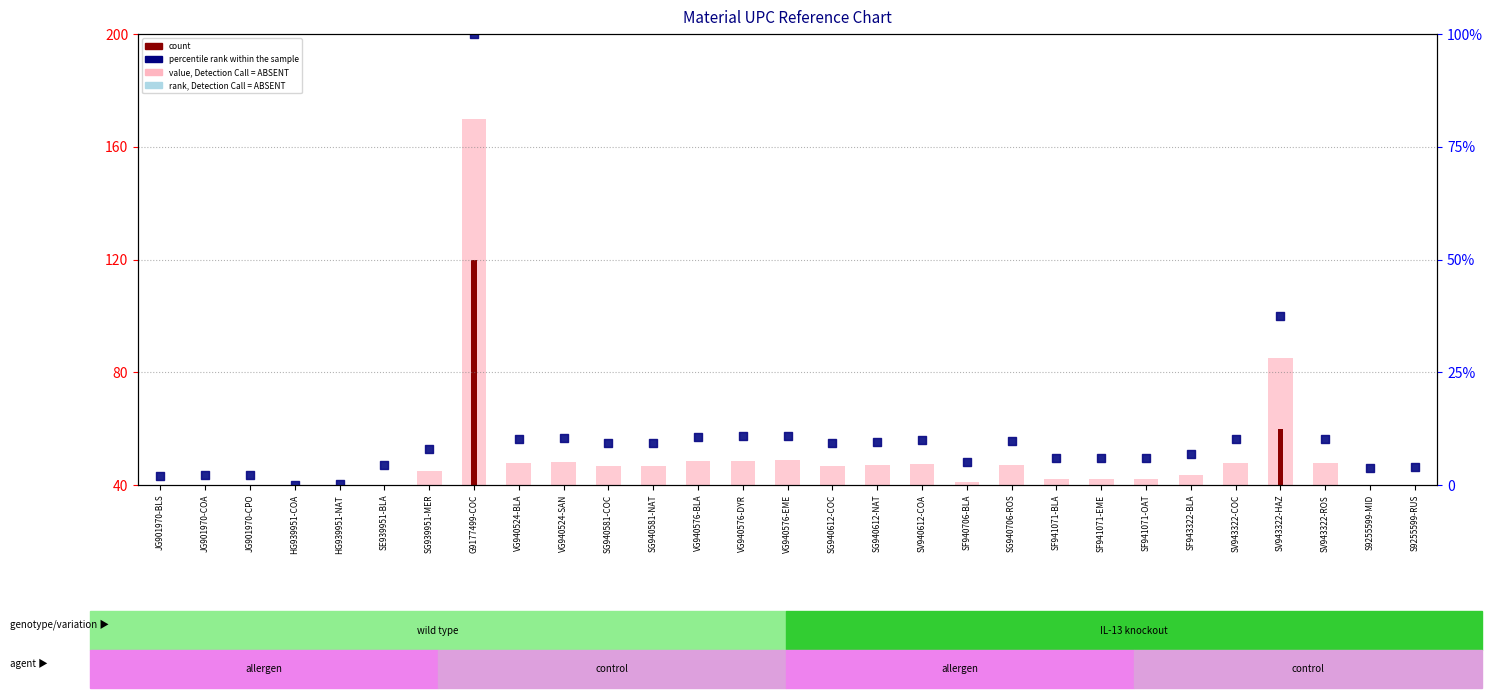

Which series reaches the minimum Y coordinate?

count